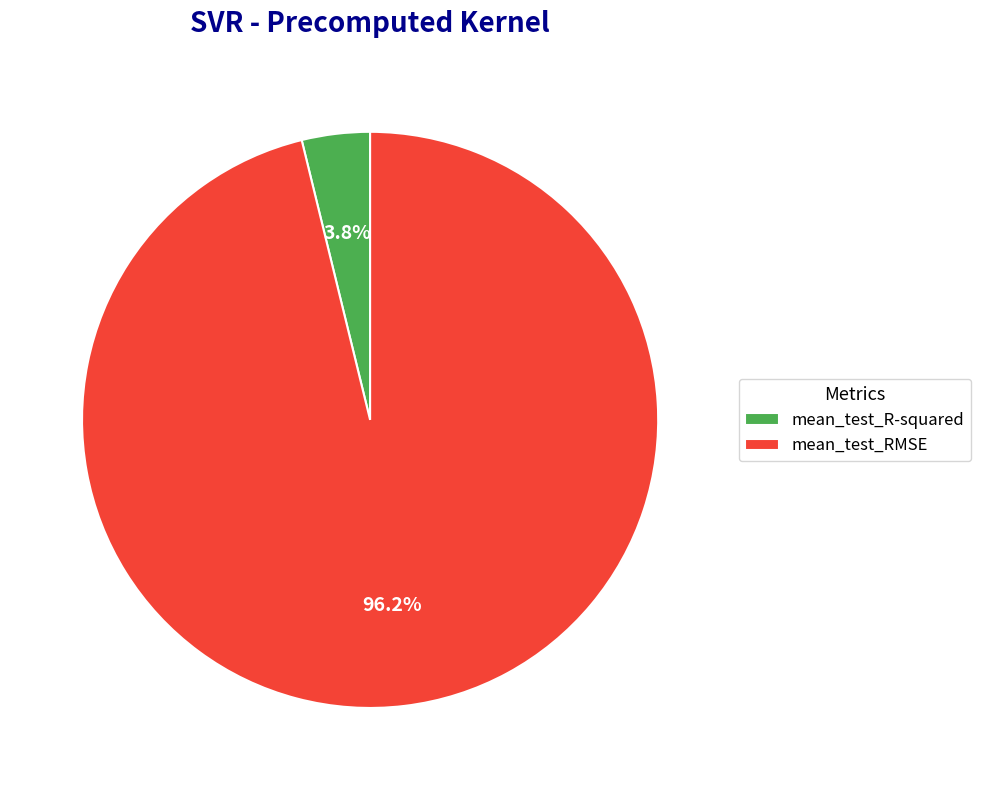

Do mean_test_R-squared and mean_test_RMSE together represent more than half of the pie?

Yes